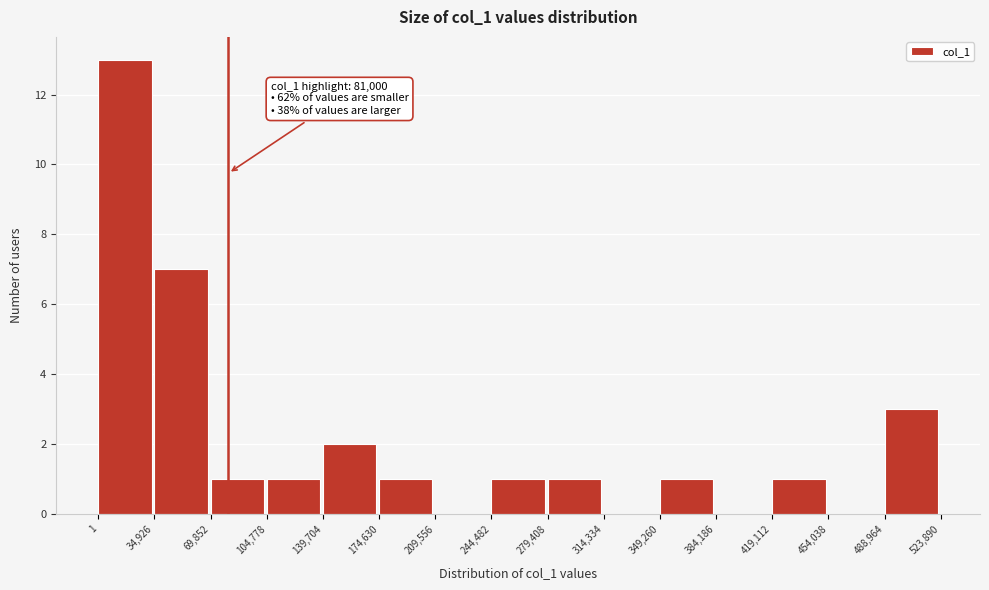

Over which range of the x-axis is the bar tallest?

1 to 34,926